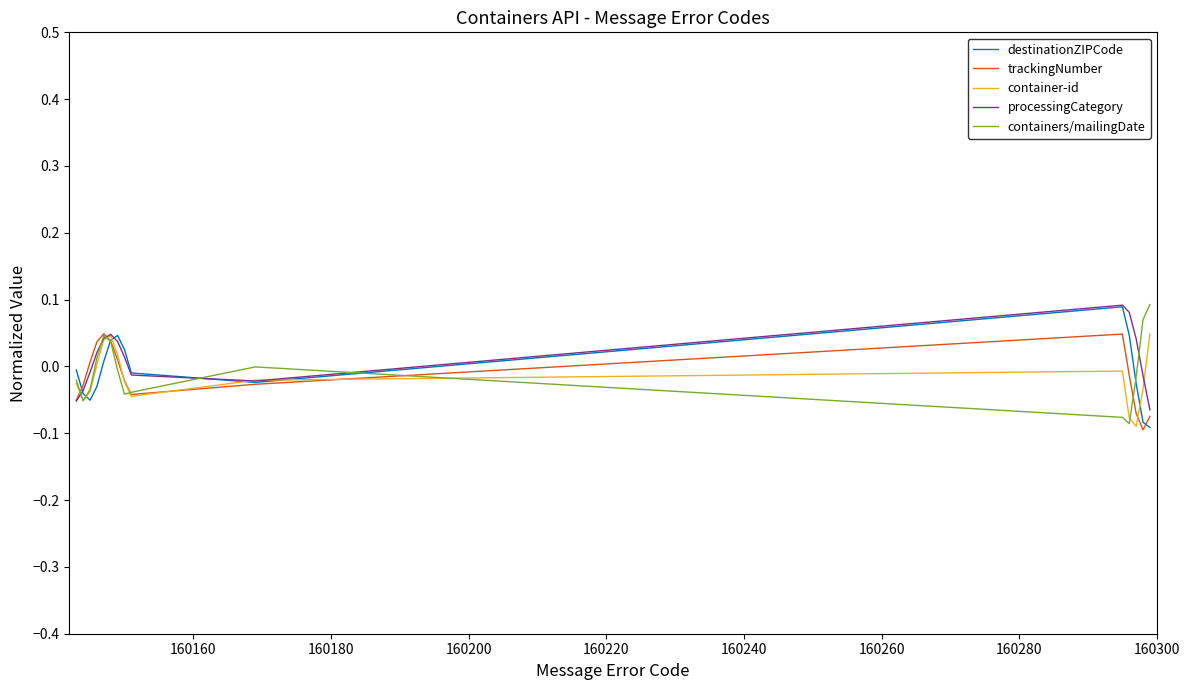

How many negative values does the trackingNumber series have?

9